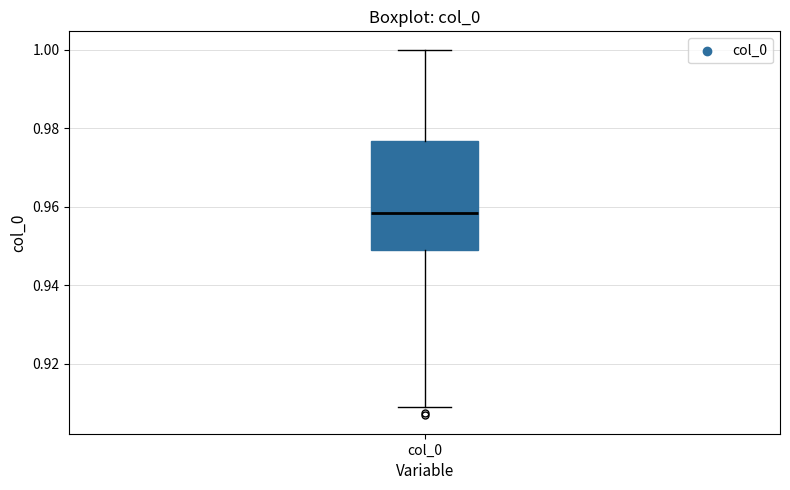

Where is the upper edge of the box for col_0 on the y-axis? The values are not printed on the chart, so give them approximately, as read against the axis.

0.976